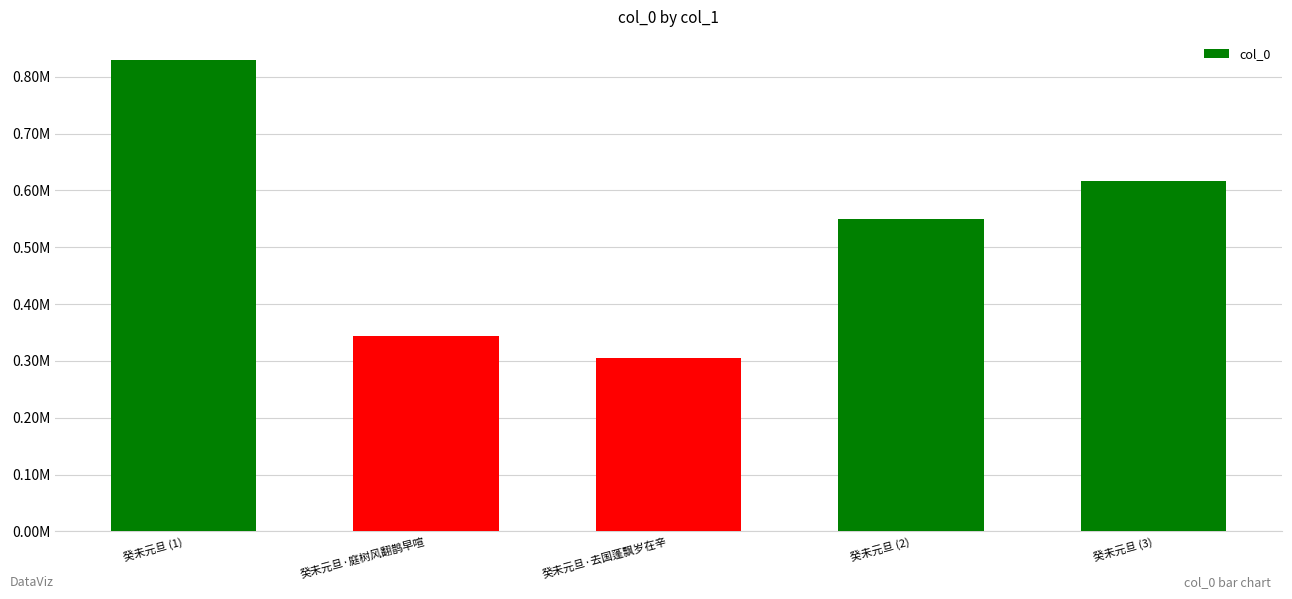

What is the difference between the values at 癸未元旦 (3) and 癸未元旦 (2)?

67093